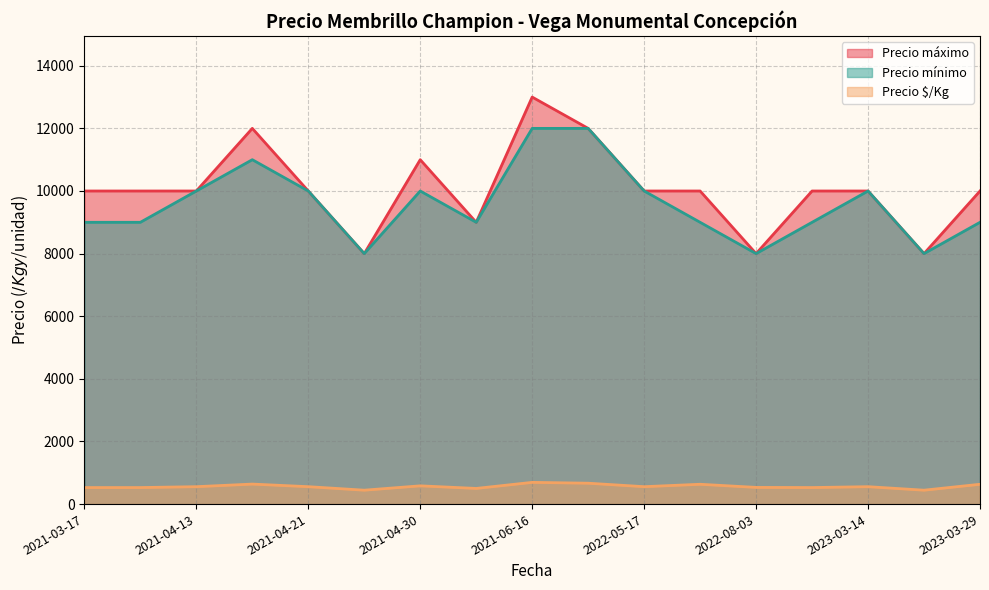

Which has a higher value, 2021-06-11 or 2022-05-17?

2022-05-17